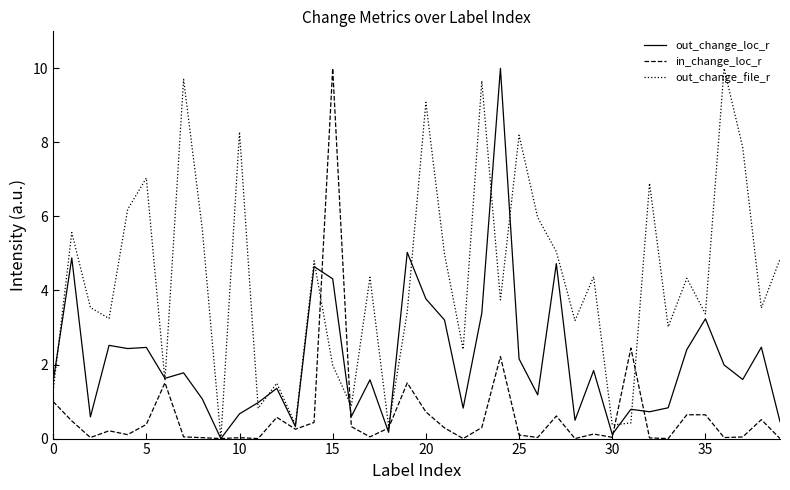

List the series in order of their overall mean, highest first.

out_change_file_r, out_change_loc_r, in_change_loc_r